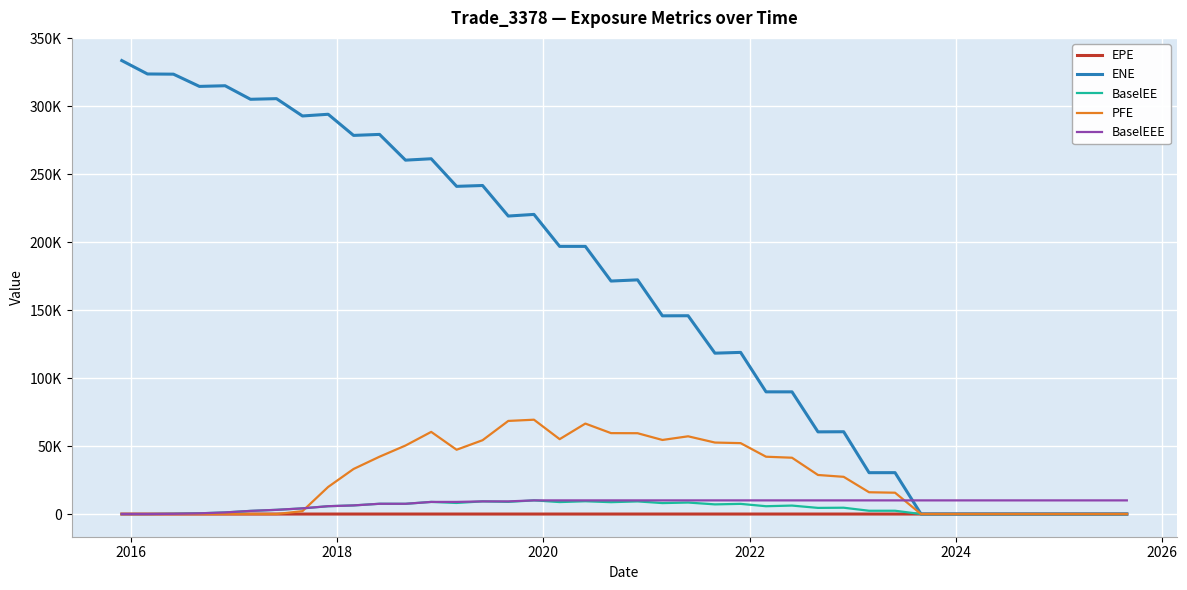

Which series has the widest spread of values?

ENE